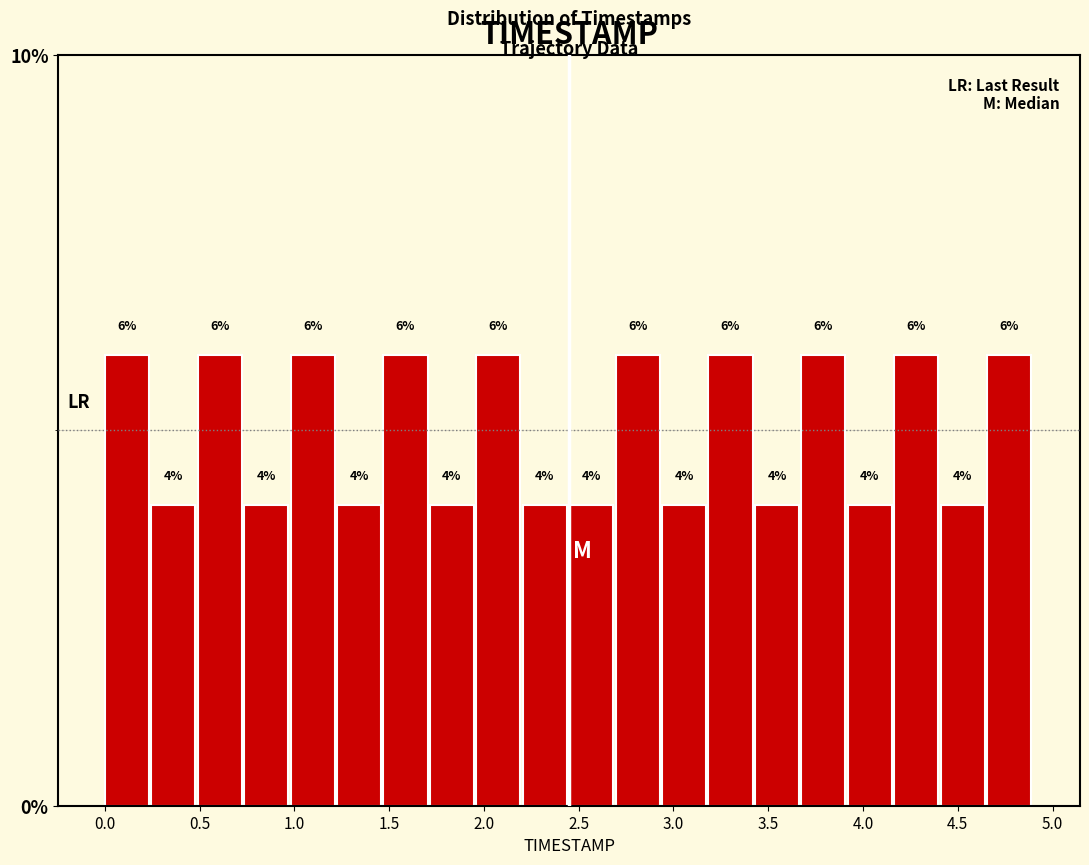

What is the height of the bar covering 2.940 to 3.185 on the x-axis? The bar edges are not printed on the chart, so give them approximately, as read against the axis.

4